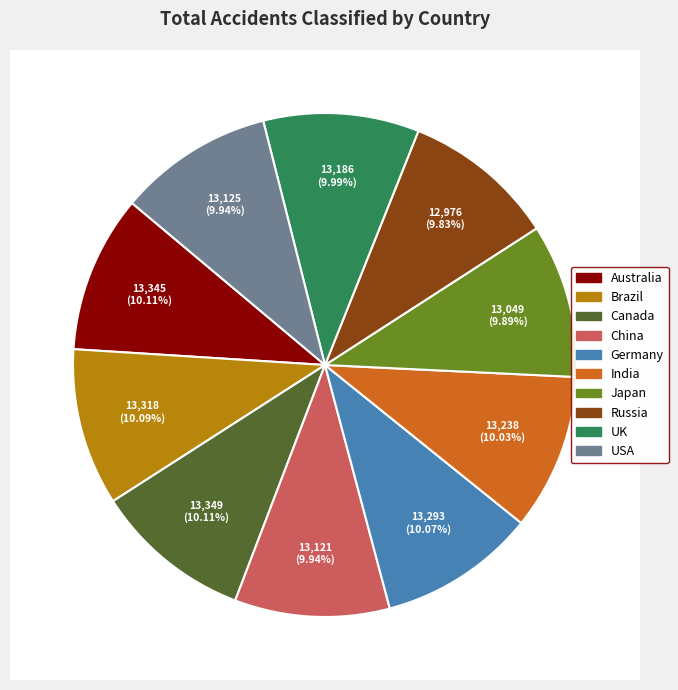

To the nearest percent, what is the average slice percentage?

10%